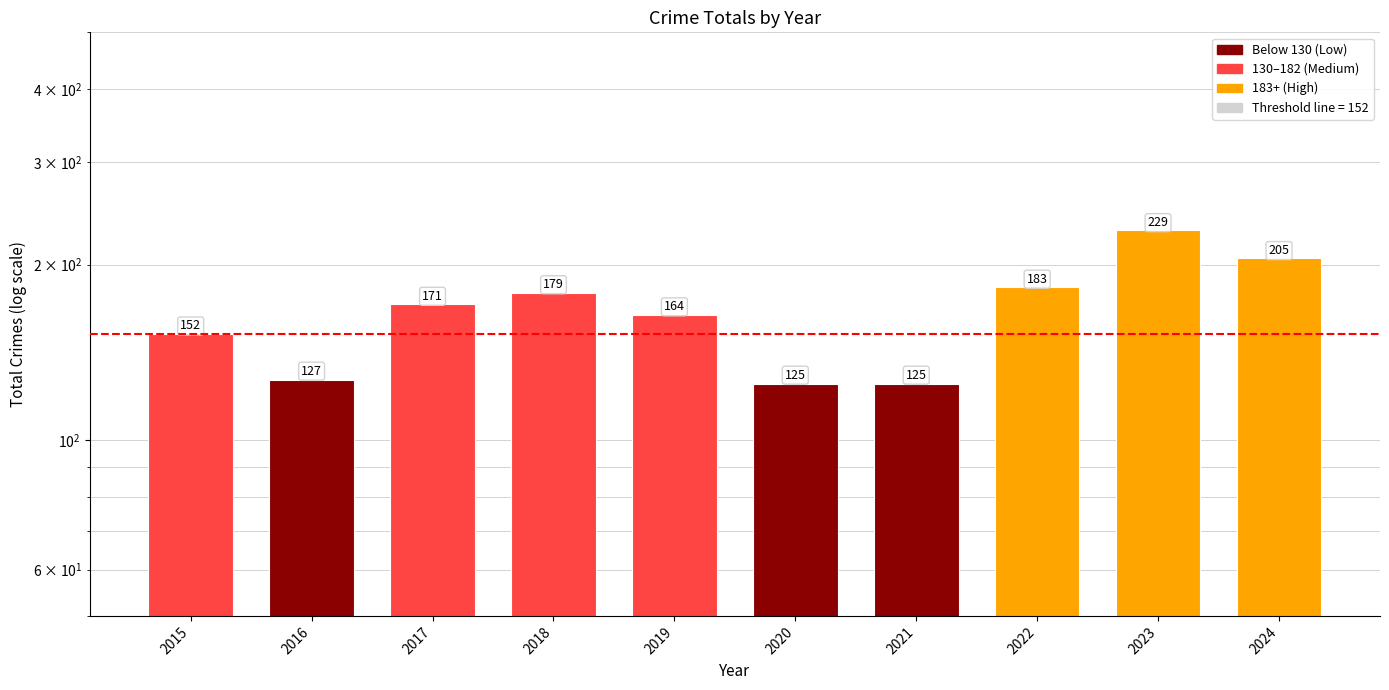

True or false: the data shows 245 at 2022.

False